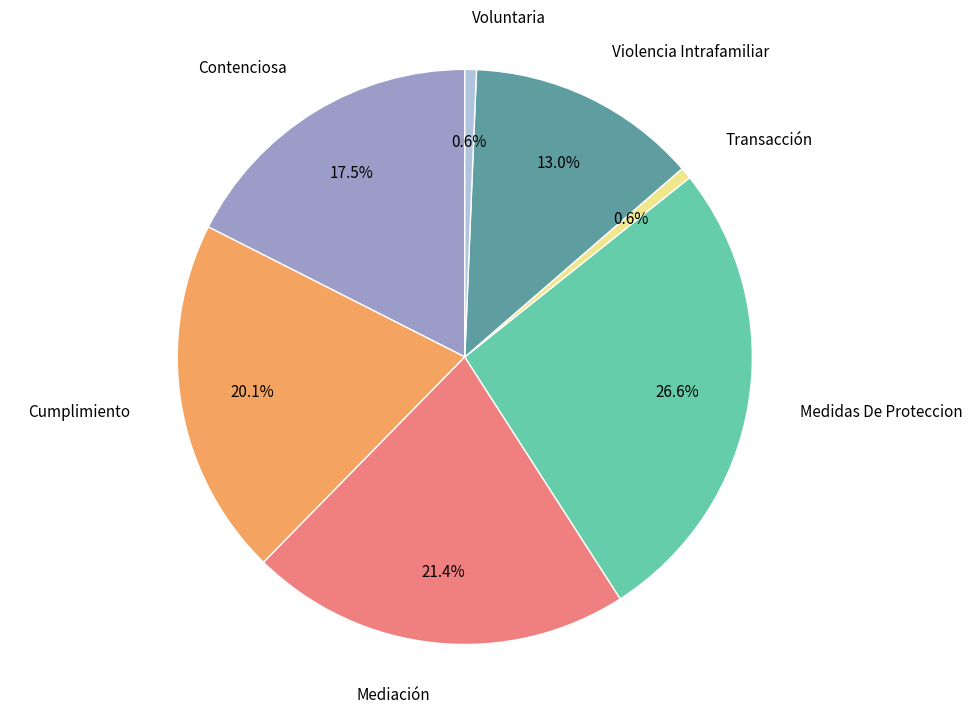

To the nearest percent, what is the average slice percentage?

14%